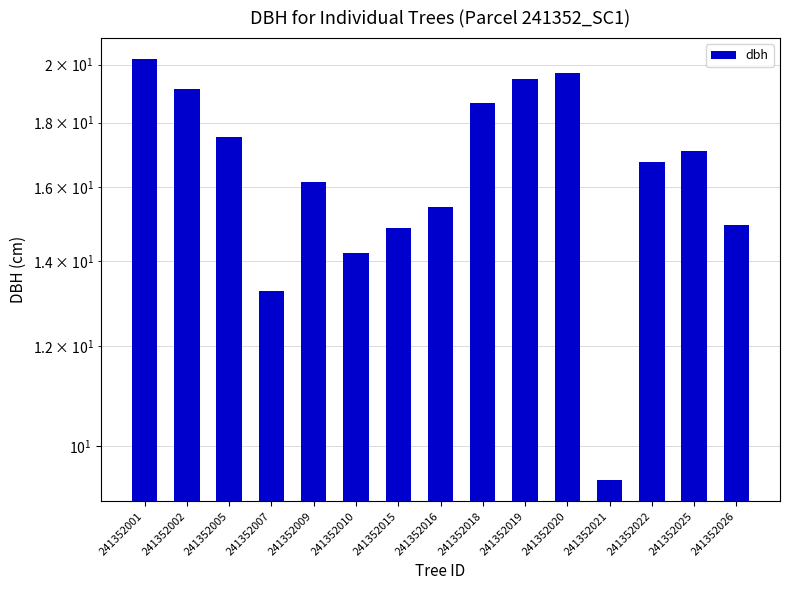

Which label corresponds to the largest value in the chart?

241352001